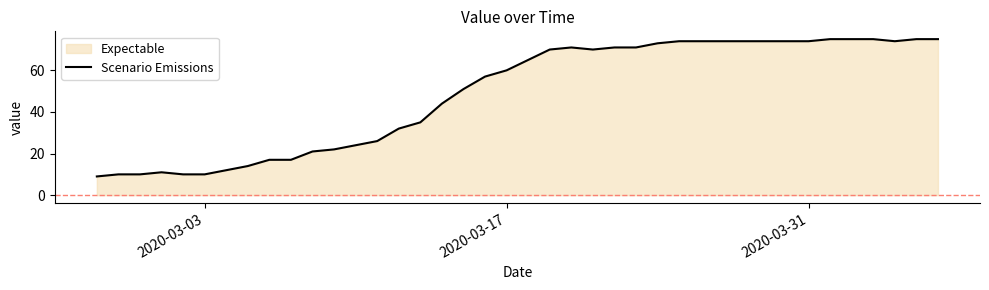

How many lines are shown in the chart?

1